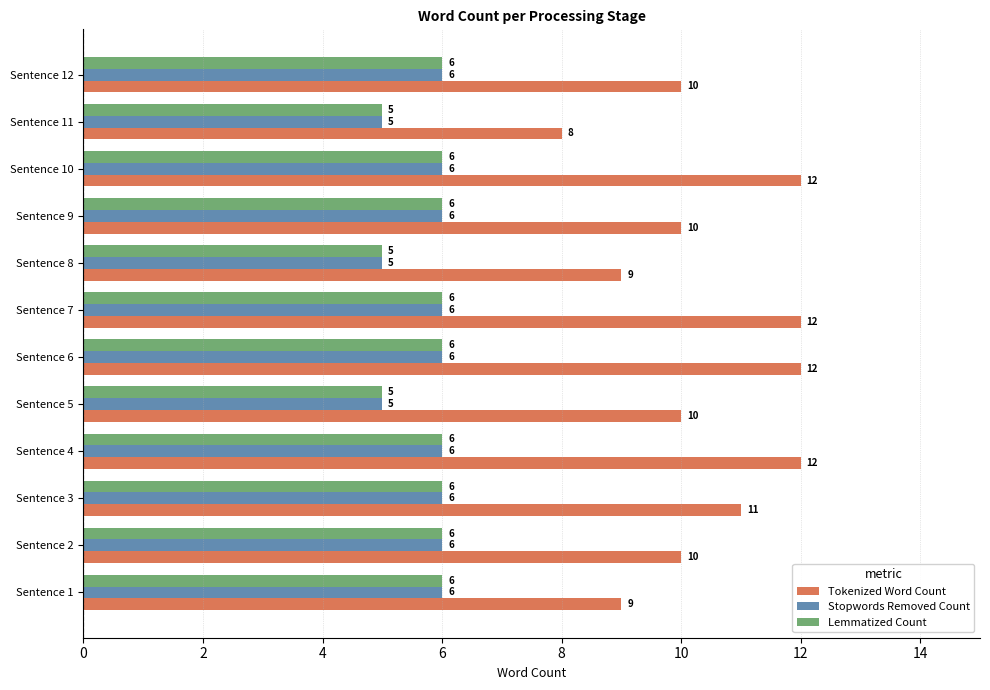

What is the minimum value shown in the chart?

5